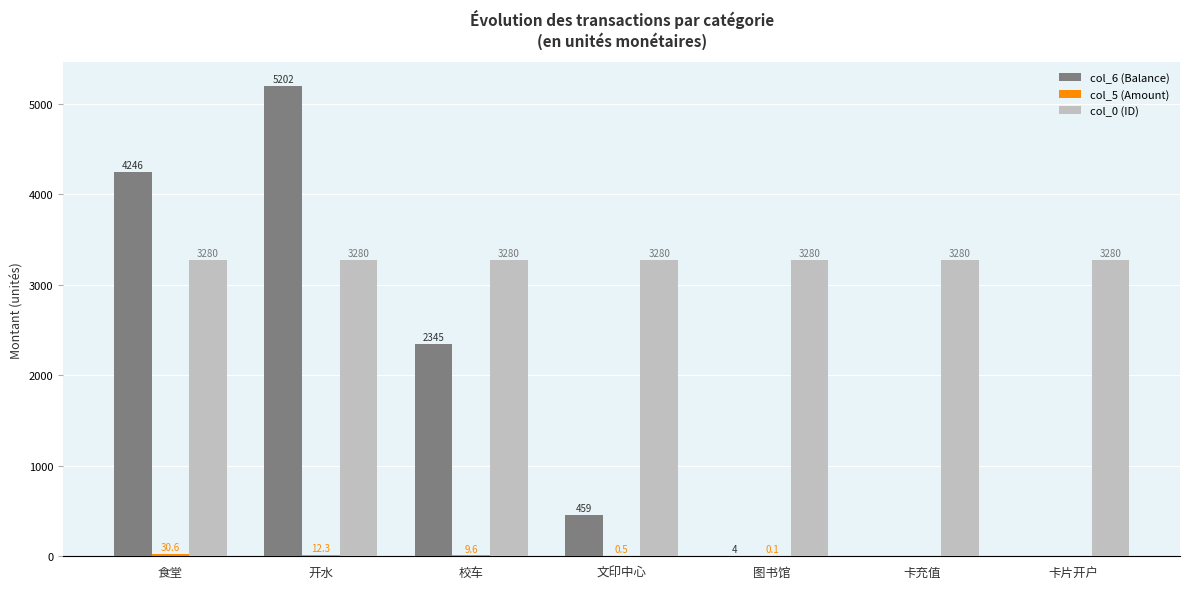

At which category is the sum across all series the highest?

开水